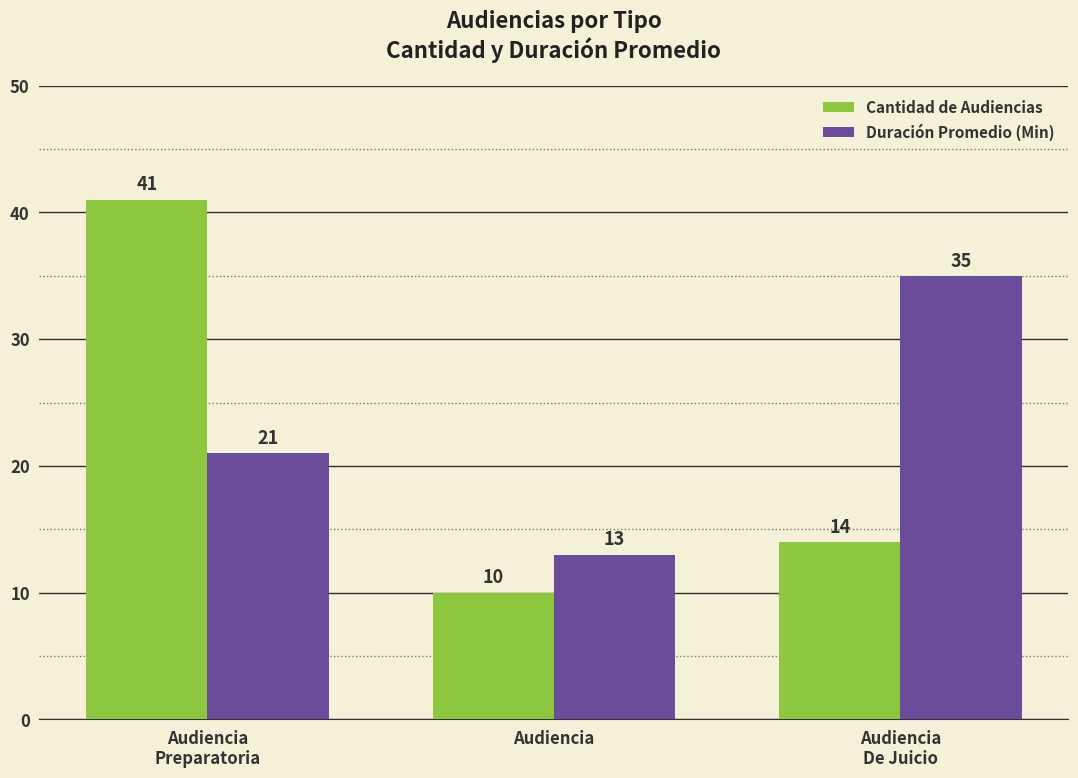

Read the Cantidad de Audiencias value at Audiencia.

10